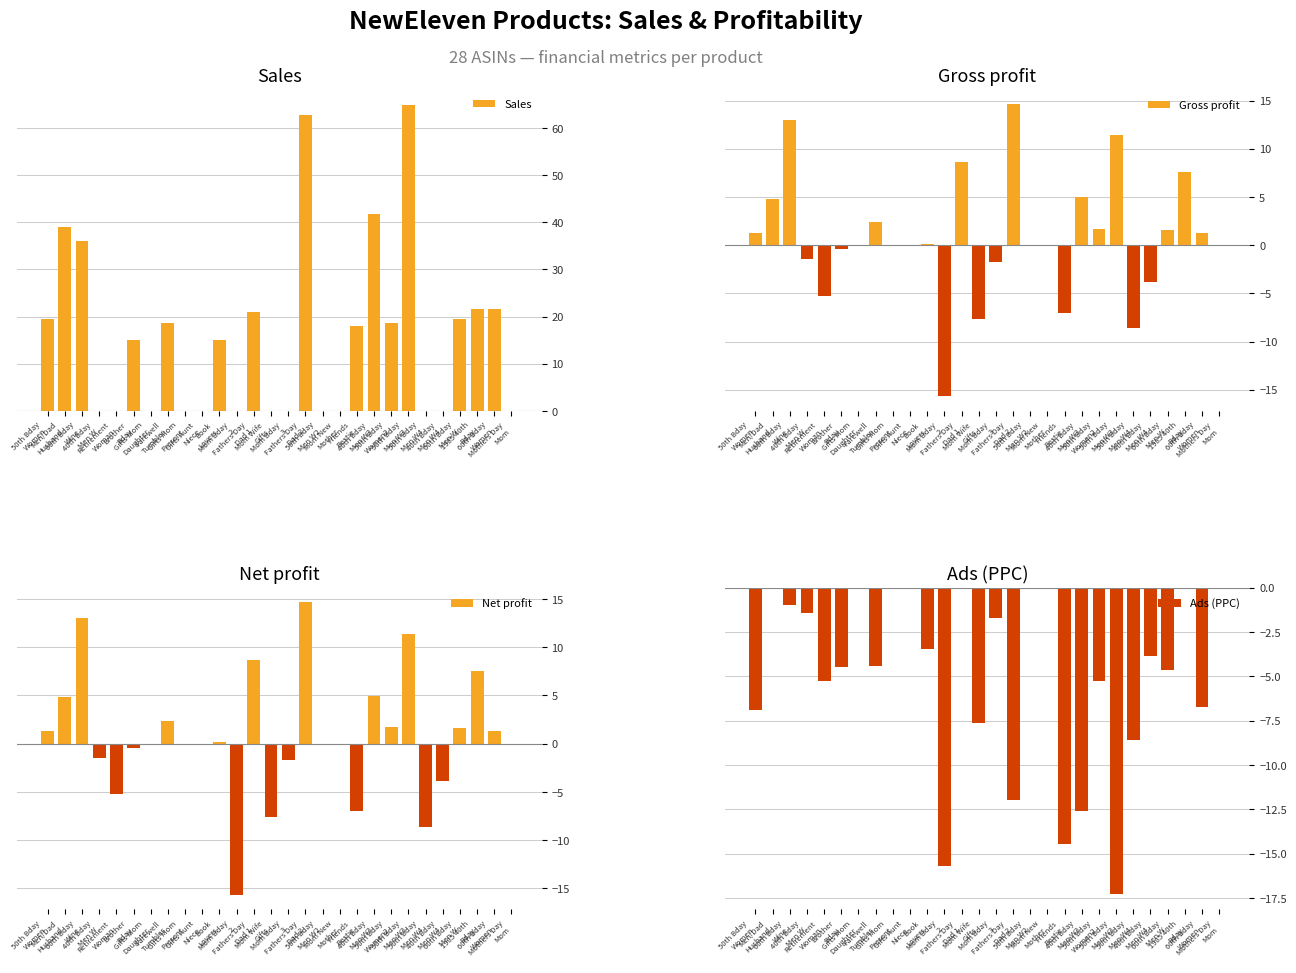

What is the sum of the Gross profit values at Mom Bday
2 and 50th Bday
Women2?

-14.0